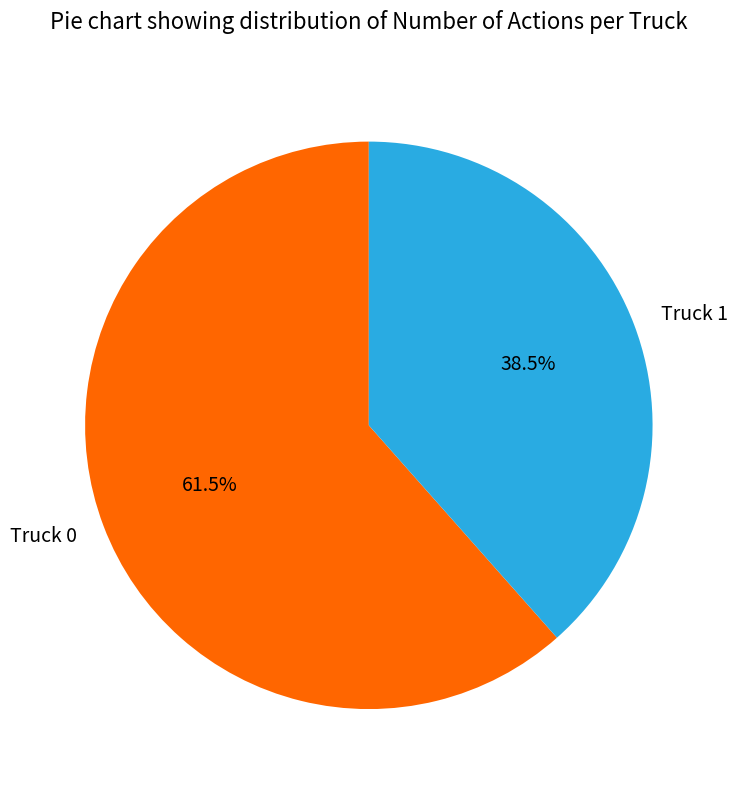

Does Truck 0 represent more than half of the total?

Yes